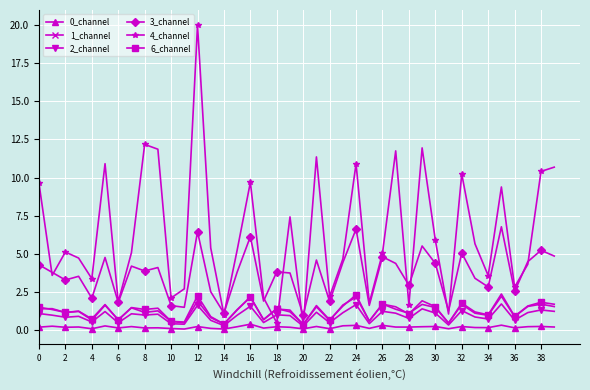

True or false: 2_channel has more than 2 points higher than both neighbors.

True